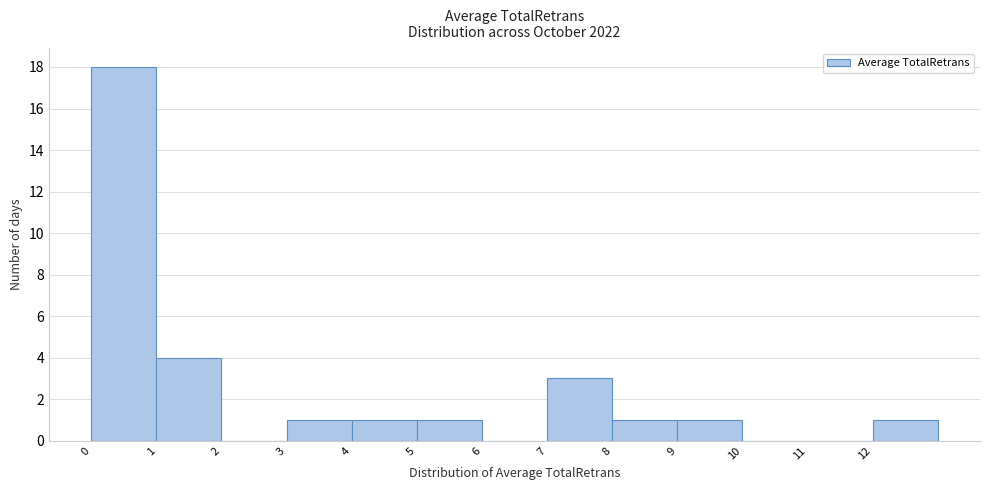

Over which range of the x-axis is the bar tallest?

0 to 1